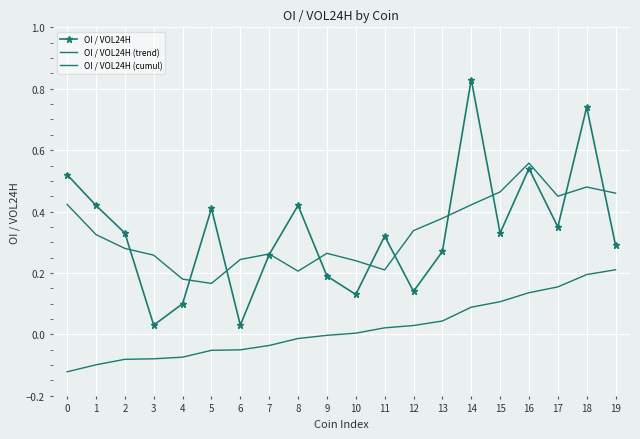

True or false: OI / VOL24H (cumul) and OI / VOL24H (trend) cross at least once.

False